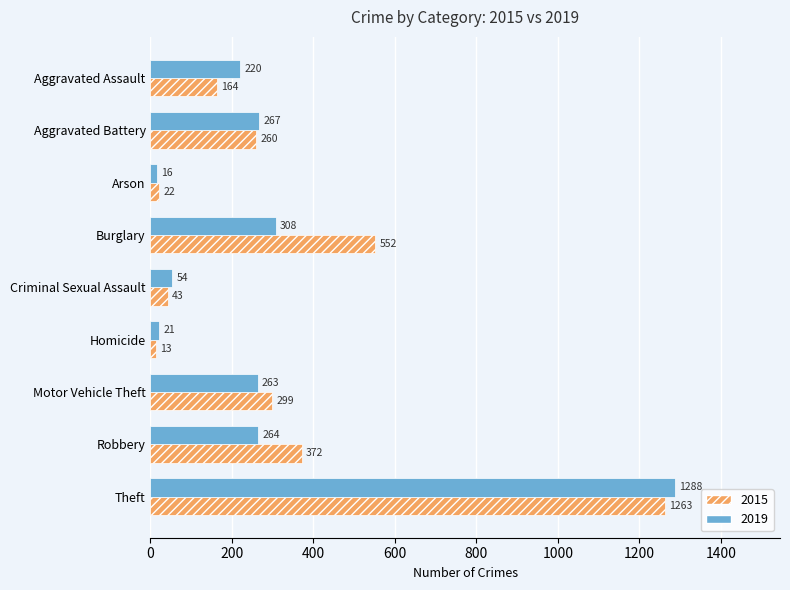

Rank the series by their average value, from lowest to highest.

2019, 2015